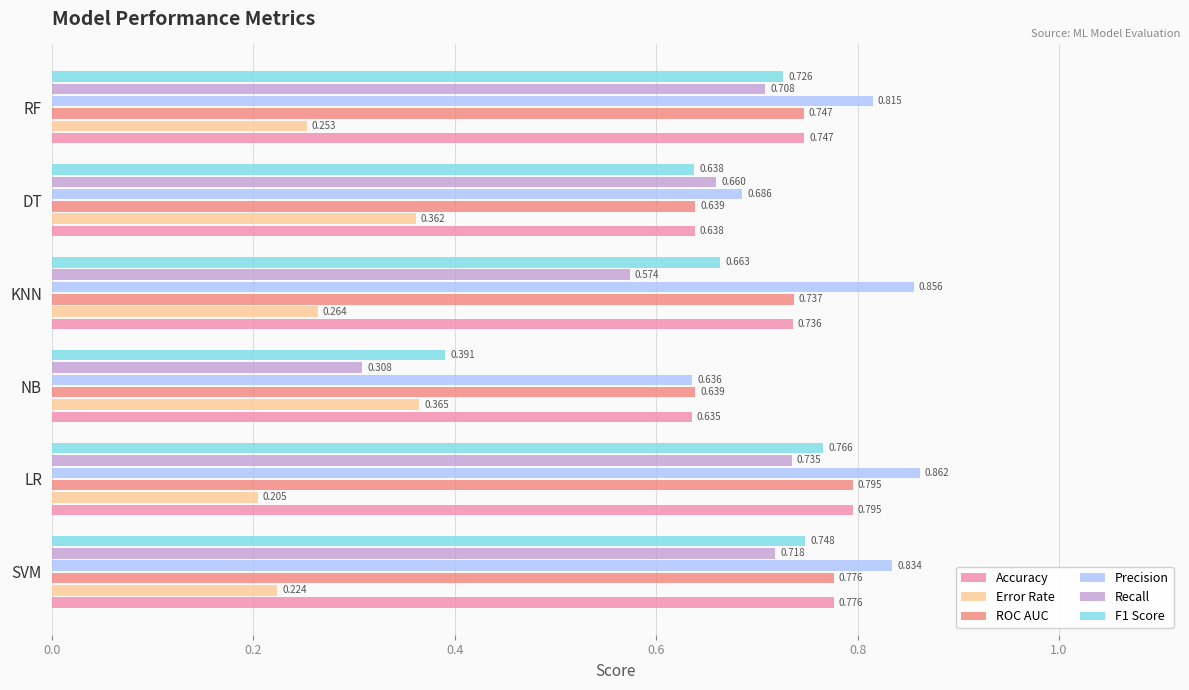

Which series has the largest range (max minus min)?

Recall